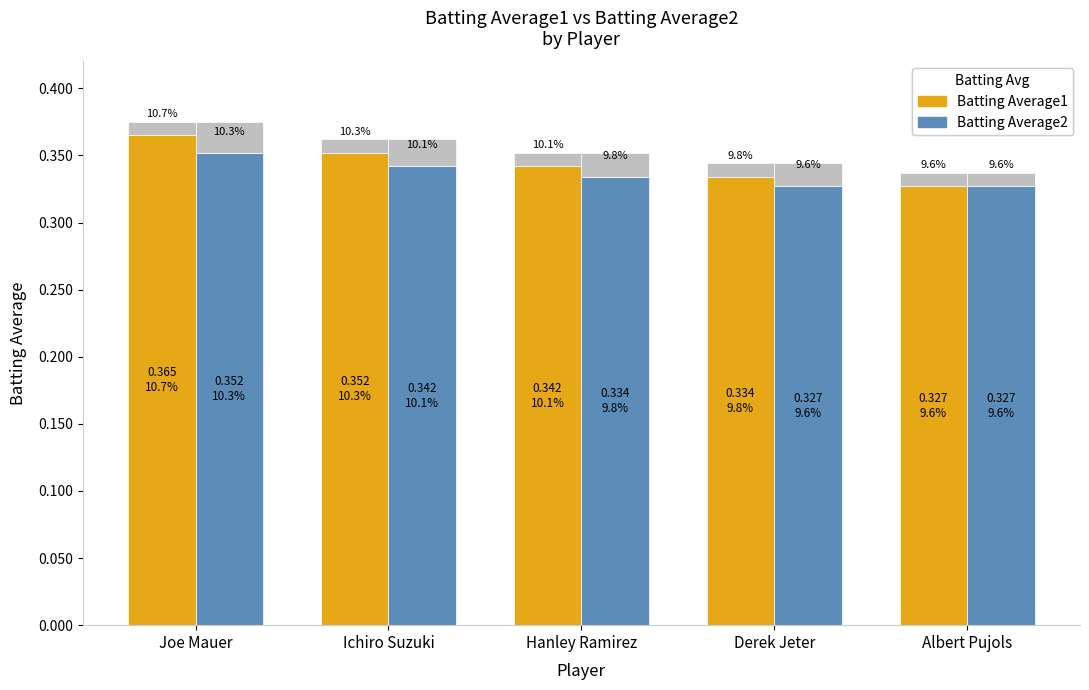

How many bars are there in each group?

2